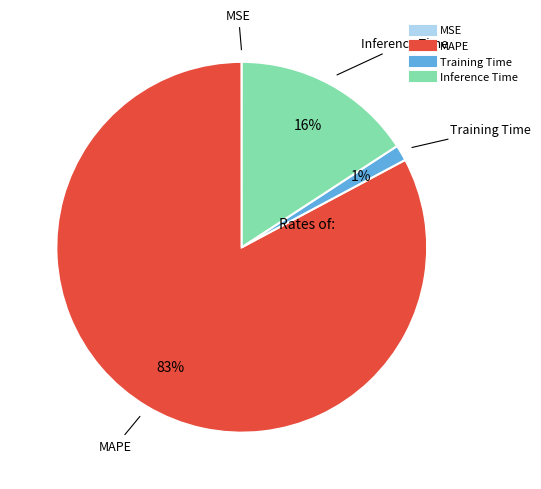

Combined, do Training Time and MAPE account for over 50%?

Yes